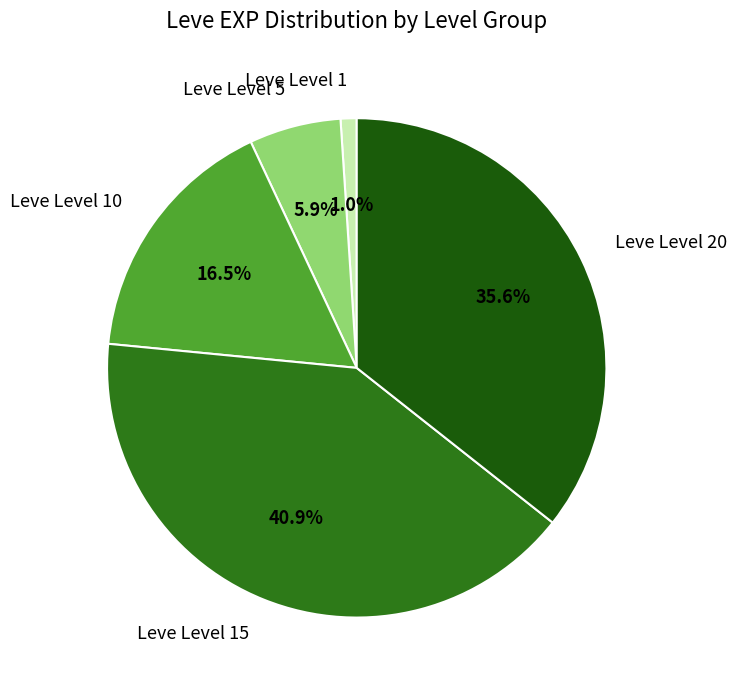

The Leve Level 15 slice represents 47% of the pie. True or false?

False